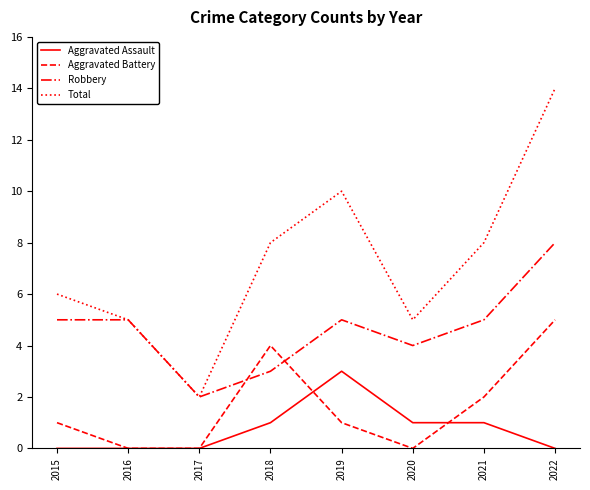

What is the difference between the highest and lowest values at 2021?

7